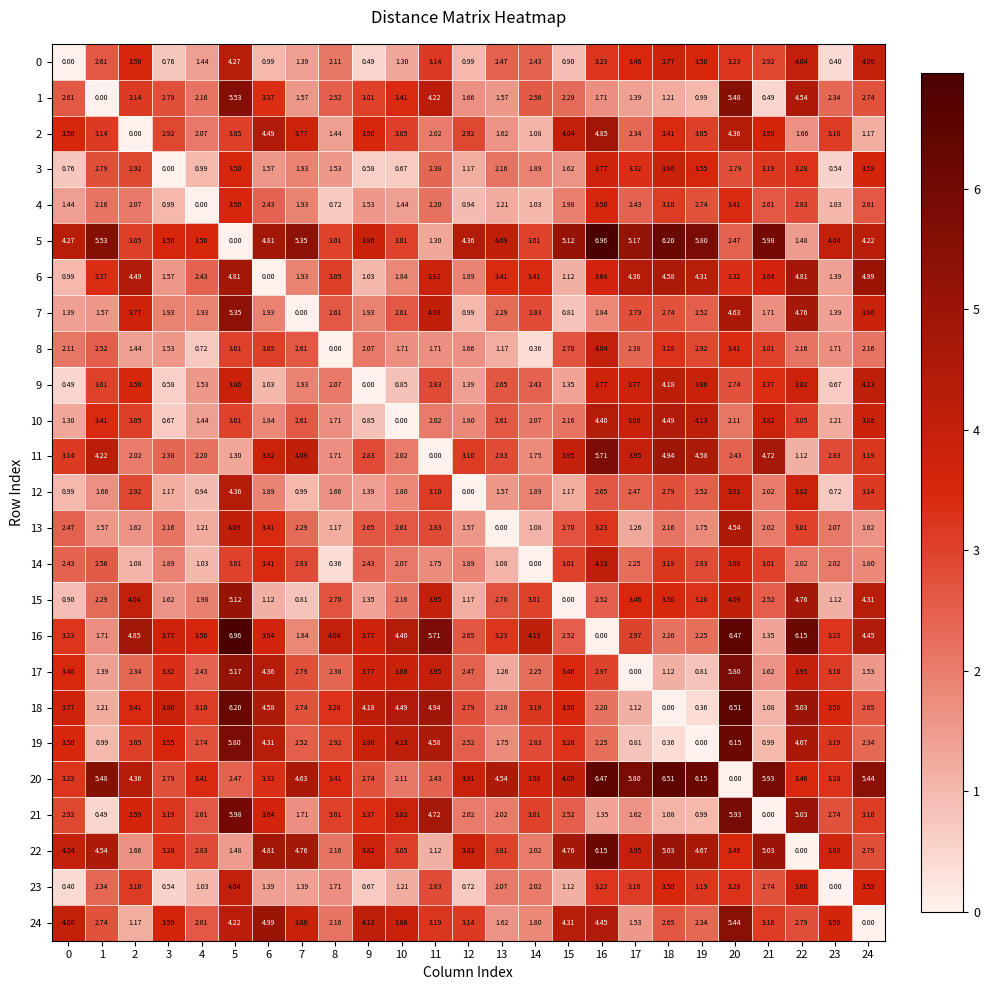

Which series has the largest total across all categories?

5